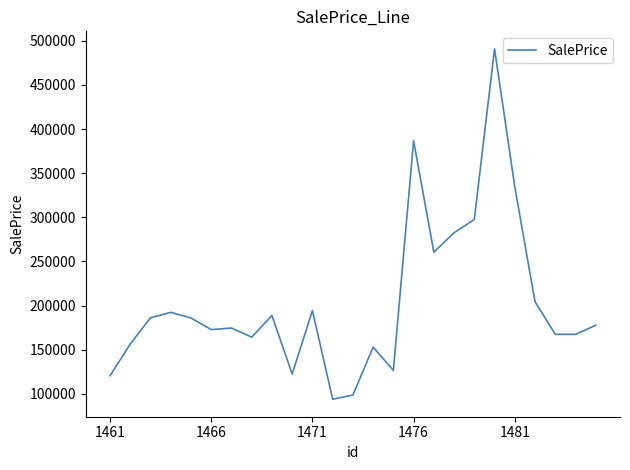

What is the minimum value shown in the chart?

93912.6